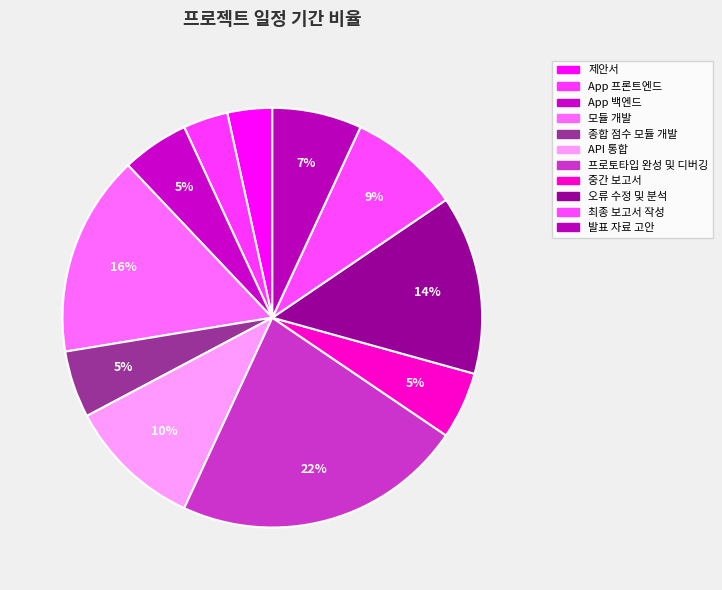

Combined, do API 통합 and 모듈 개발 account for over 50%?

No